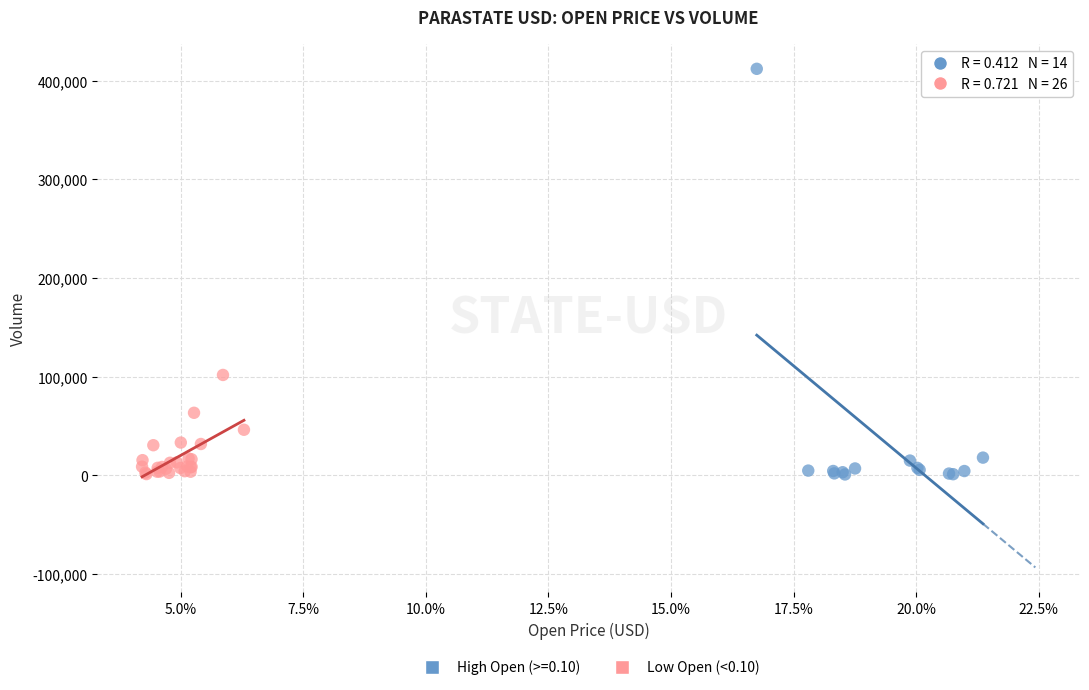

Which series has the widest spread of Y values?

High Open (>=0.10)